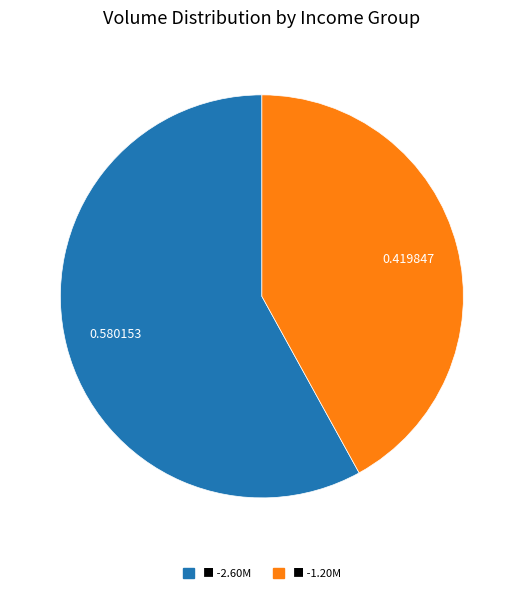

Count the number of slices in the pie.

2